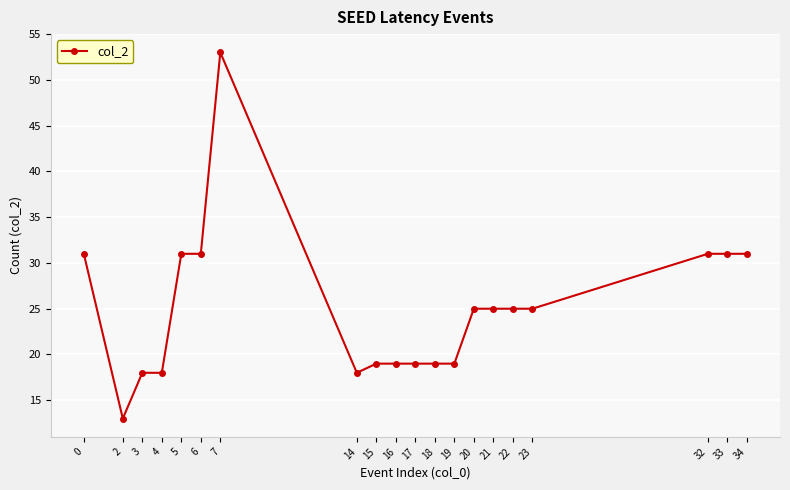

True or false: the data shows 25 at 23.

True